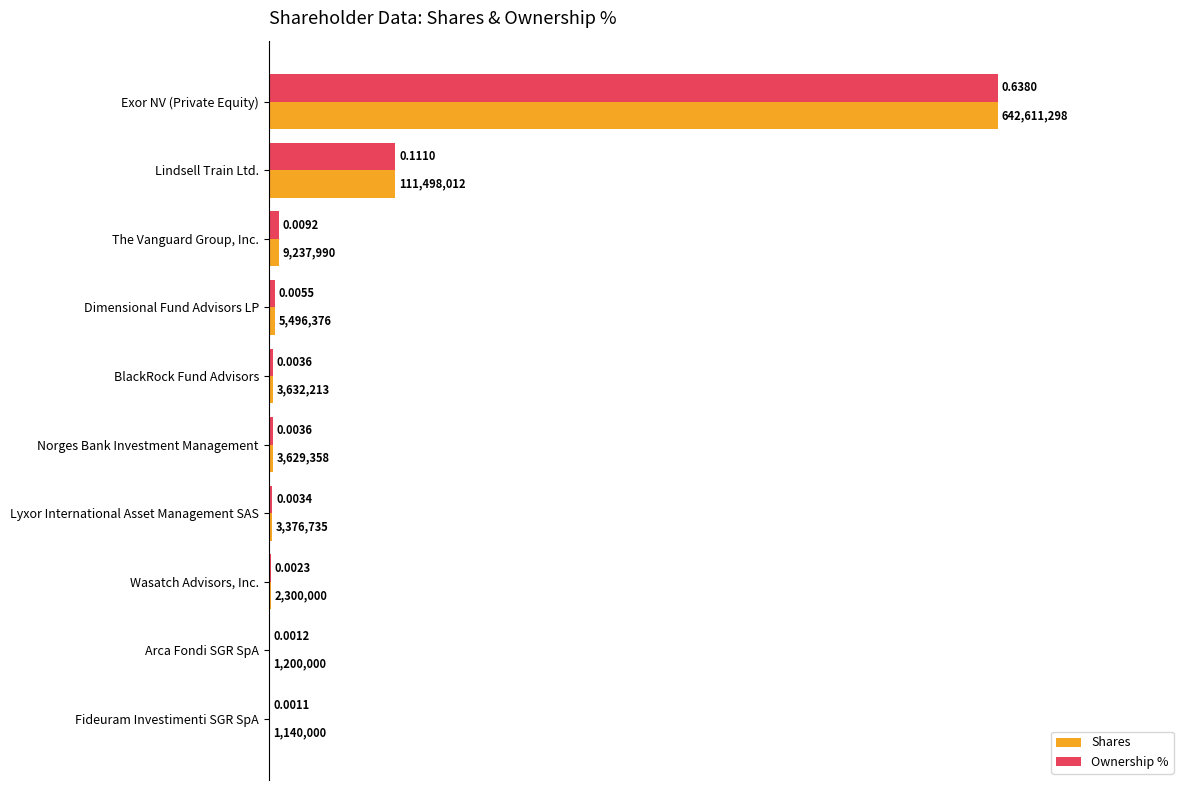

What are all the series names shown in the legend?

Shares, Ownership %